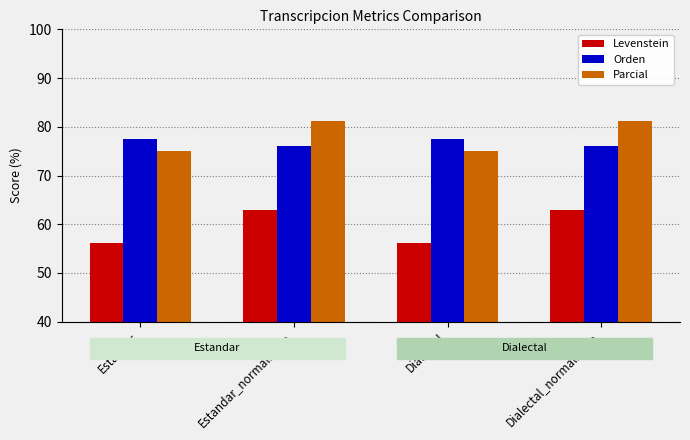

The Parcial series shows 81.2 at Dialectal_normalizada. True or false?

True